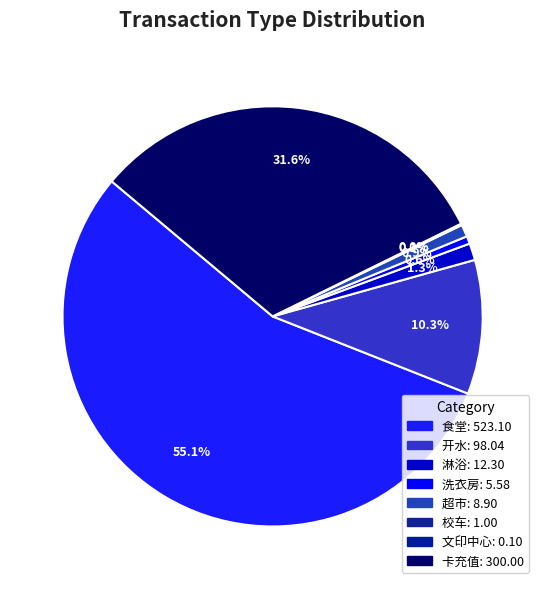

How many slices are in this pie chart?

8